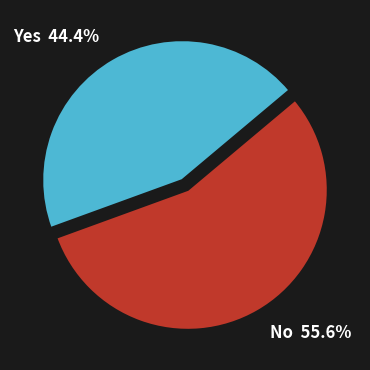

Rank the categories by value from lowest to highest.

Yes, No